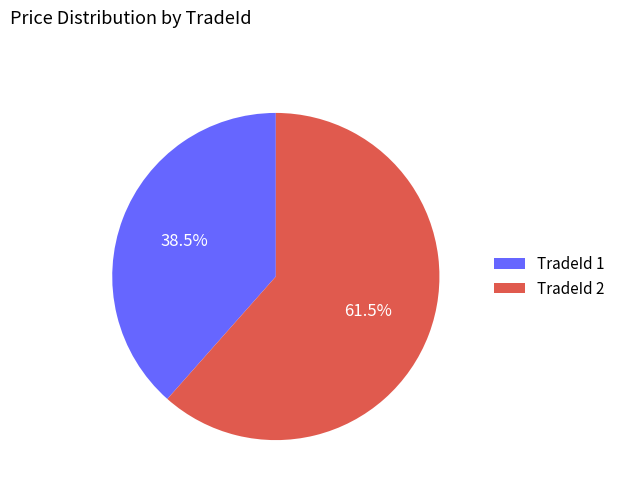

Rank the categories by value from highest to lowest.

TradeId 2, TradeId 1